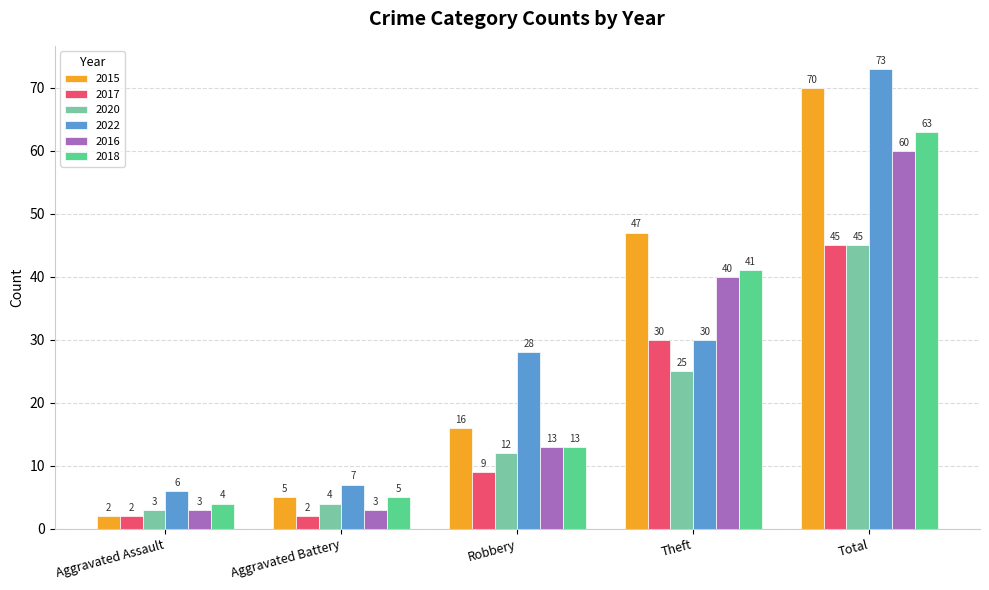

Which series changed the most between Aggravated Assault and Theft?

2015